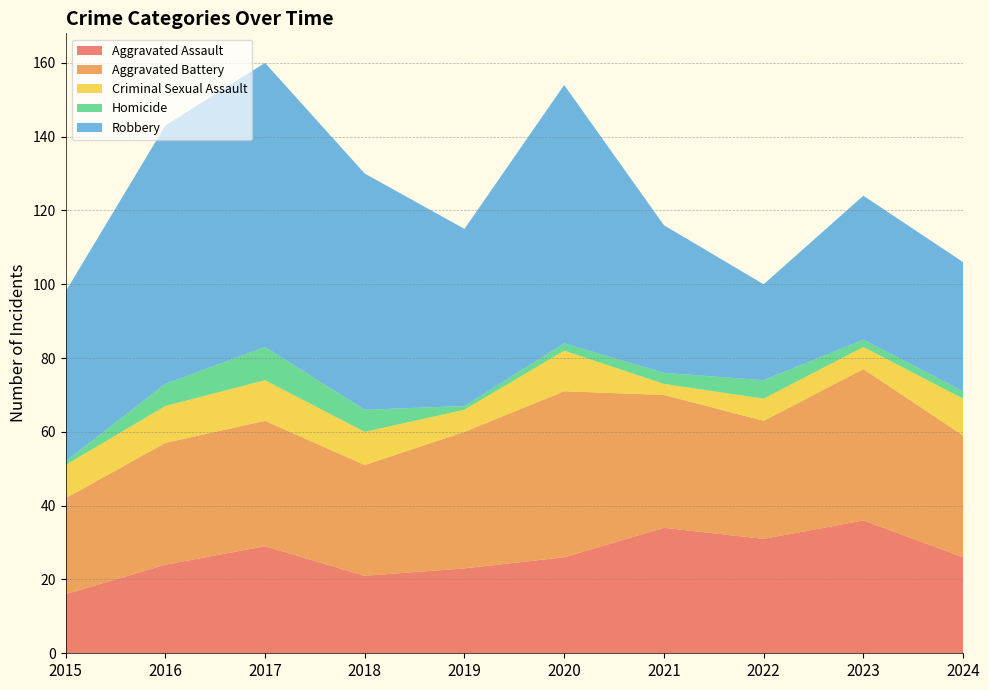

Reading left to right, what are all the values shown in this chart?

Aggravated Assault: 16	24	29	21	23	26	34	31	36	26
Aggravated Battery: 26	33	34	30	37	45	36	32	41	33
Criminal Sexual Assault: 9	10	11	9	6	11	3	6	6	10
Homicide: 1	6	9	6	1	2	3	5	2	2
Robbery: 46	70	77	64	48	70	40	26	39	35